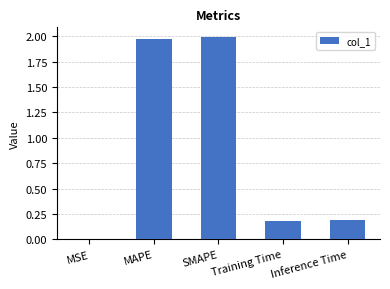

The chart shows a value of 0.0 at MSE. True or false?

True